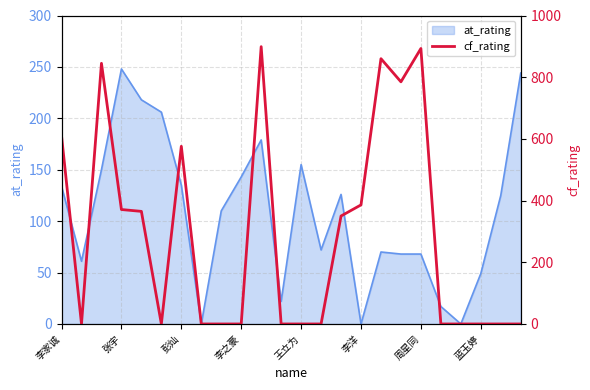

What is the change in value from 李之豪 to 14?

-21